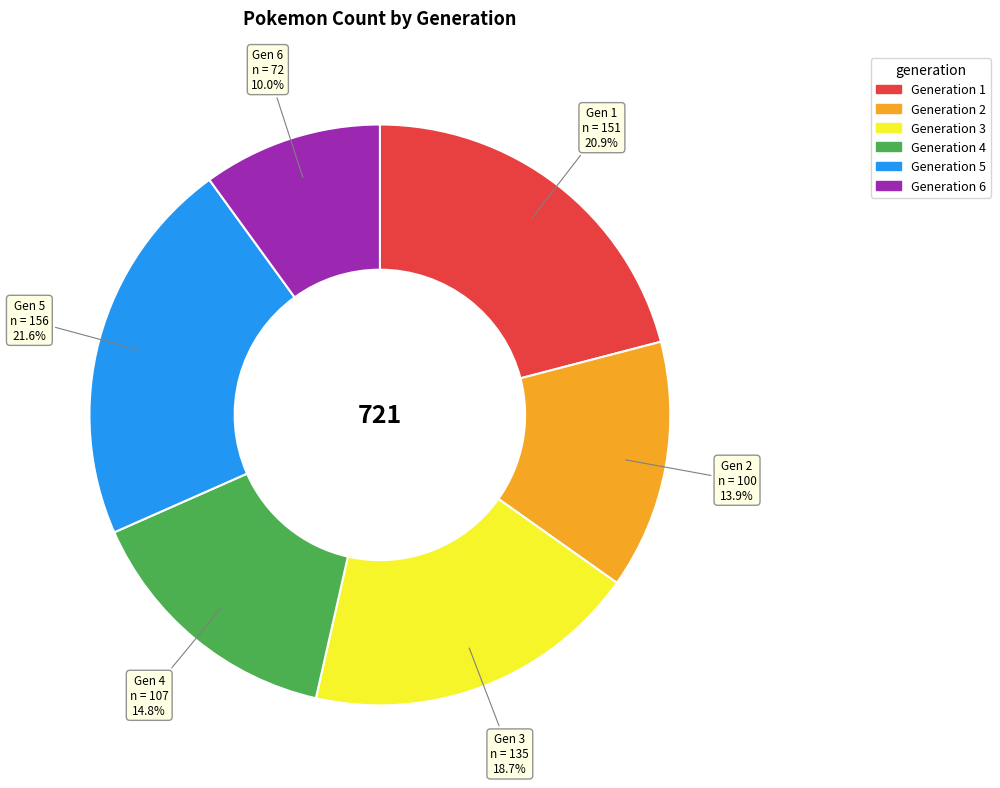

Rank the categories by value from lowest to highest.

Generation 6, Generation 2, Generation 4, Generation 3, Generation 1, Generation 5